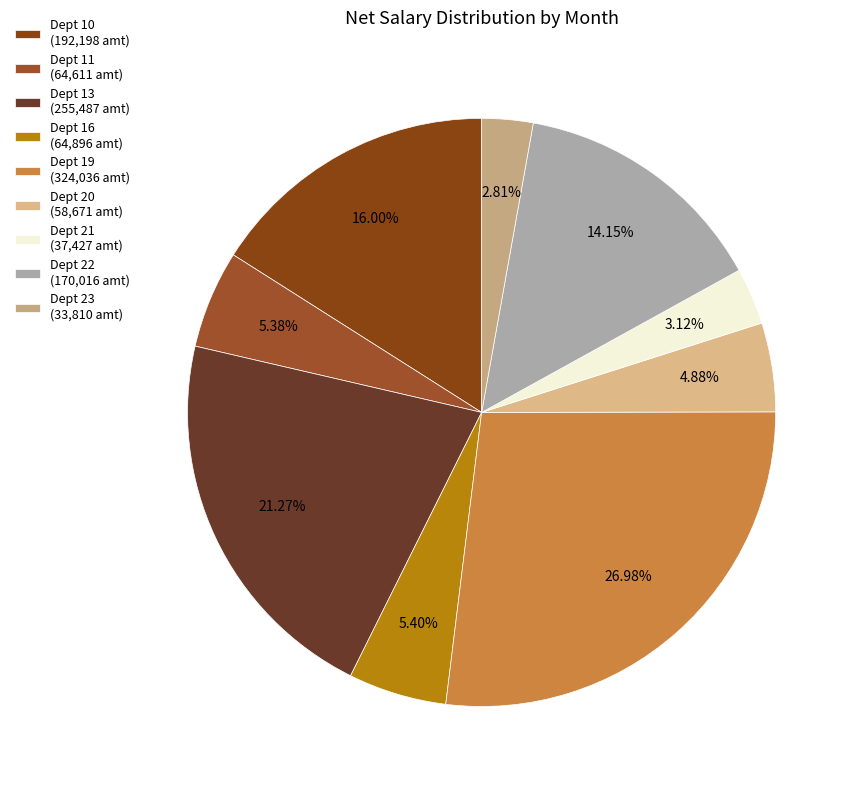

To the nearest percent, what is the average slice percentage?

11%